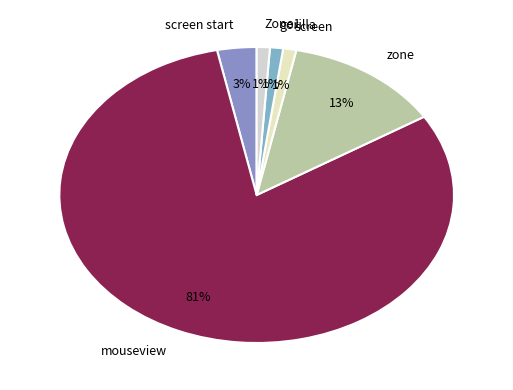

Is it true that screen is 1% of the pie?

True